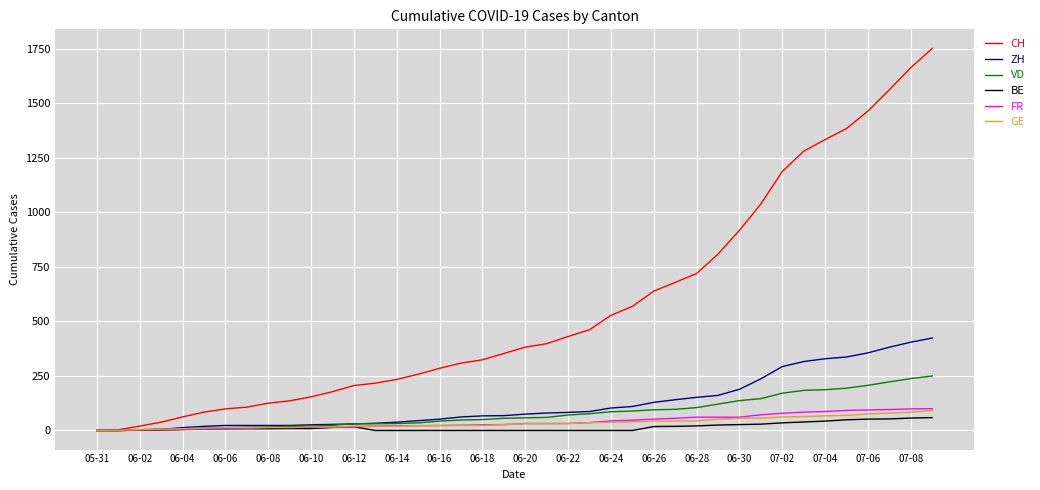

Which series has the largest range (max minus min)?

CH